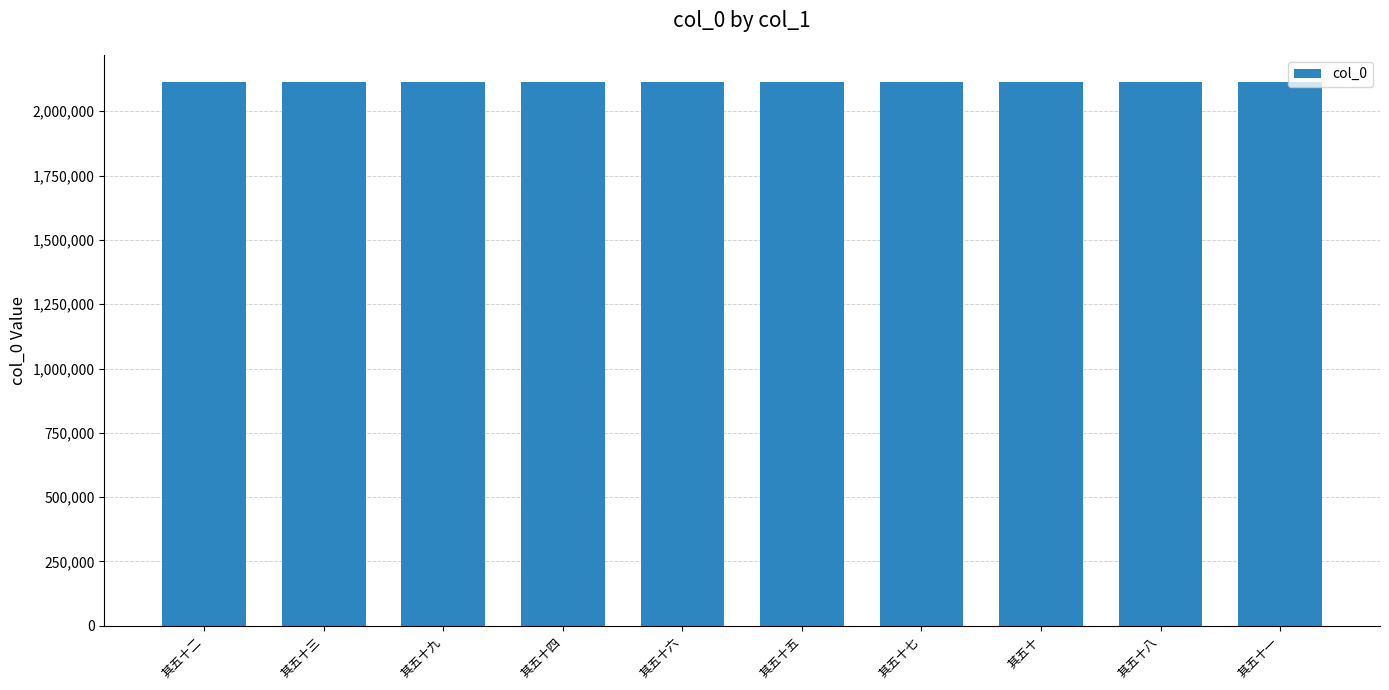

Is it true that the value at 其五十五 is 721792?

False